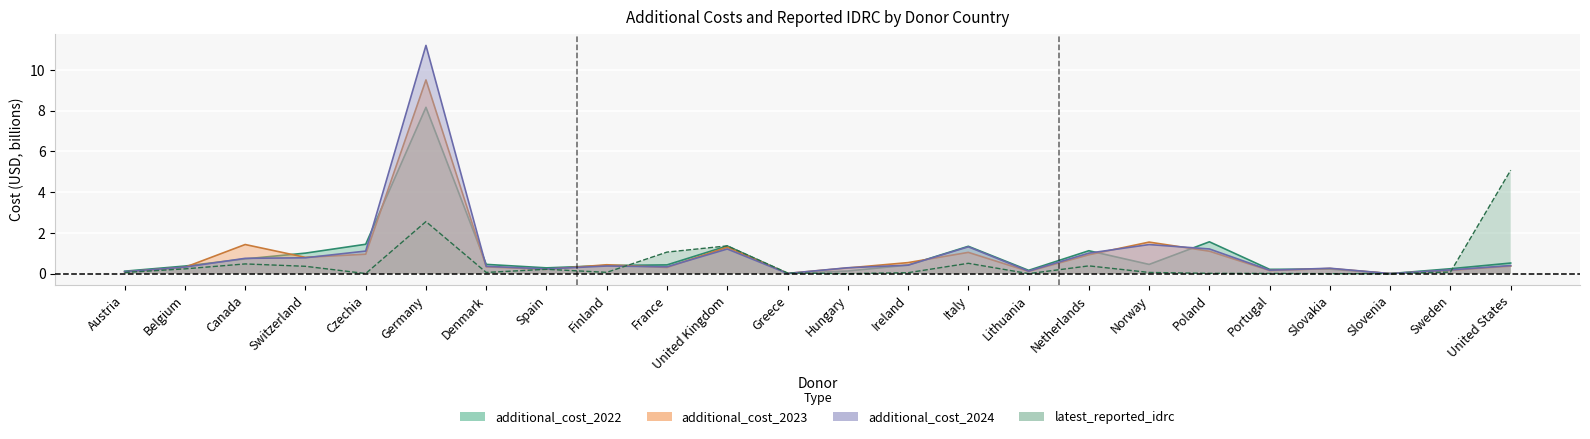

What is the average value of the additional_cost_2024 series?

1.0